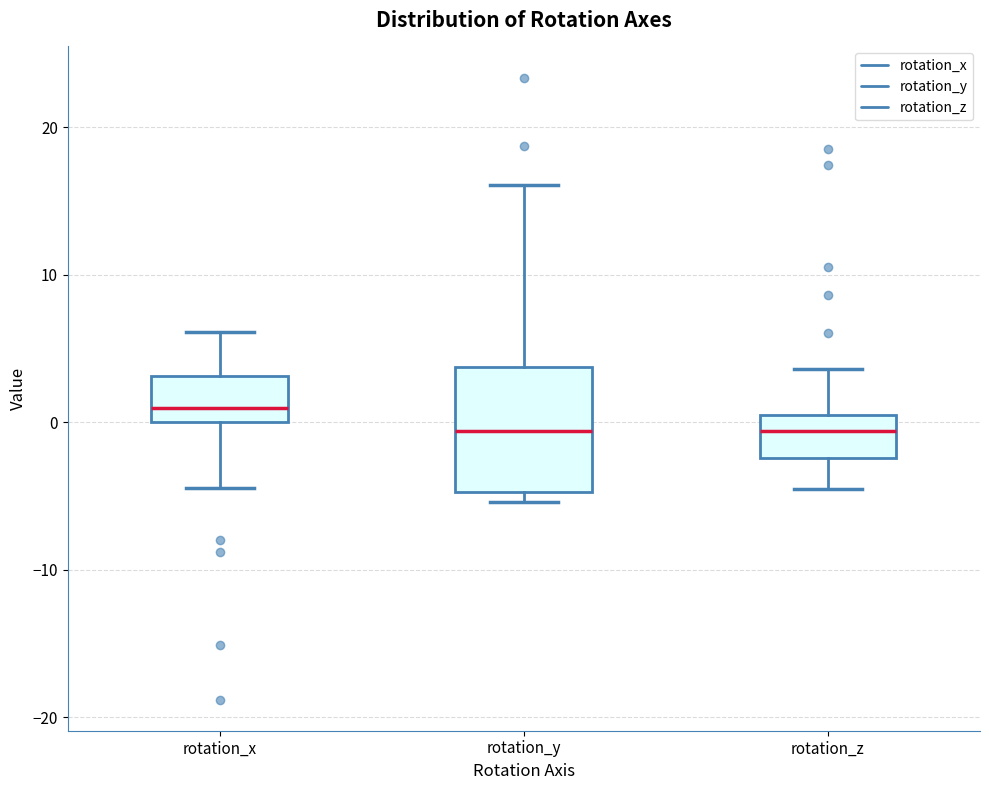

Where does the lower whisker of the box for rotation_z end on the y-axis? The values are not printed on the chart, so give them approximately, as read against the axis.

-5